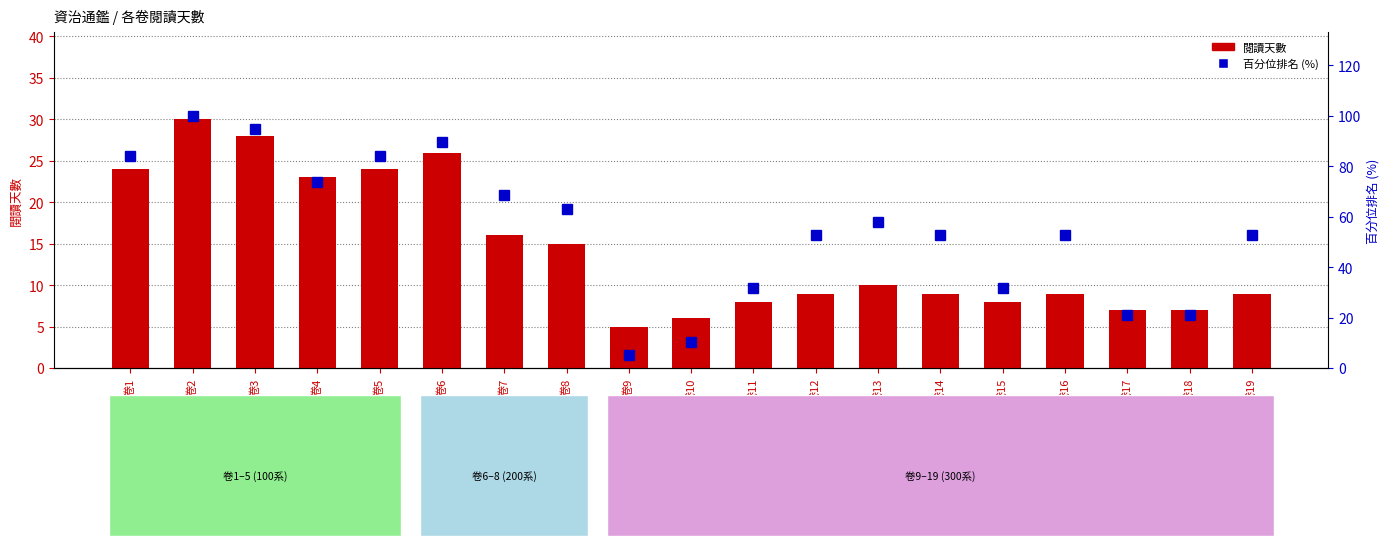

Are the bars horizontal?

No